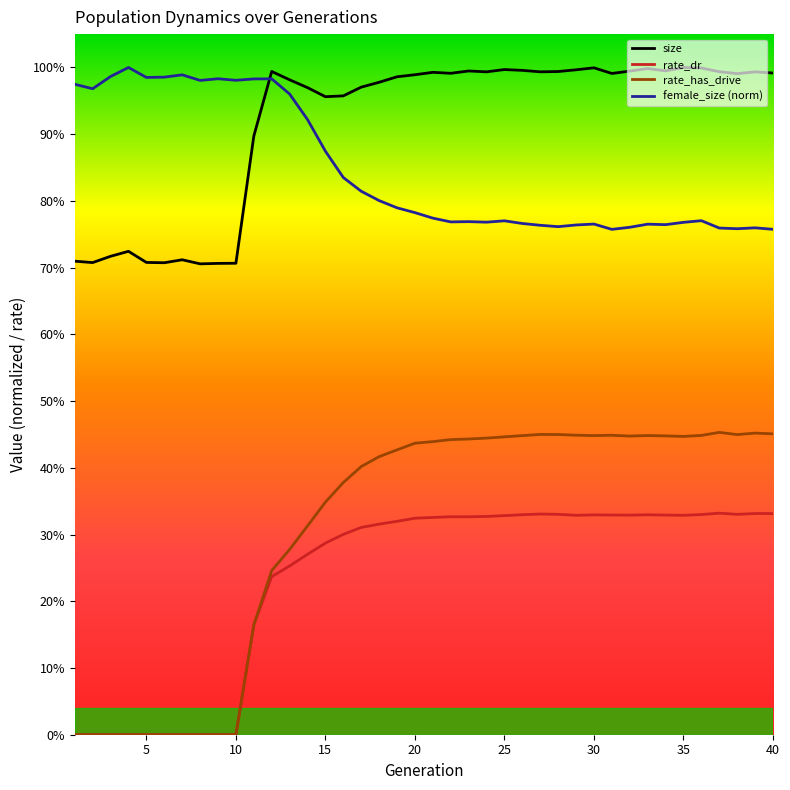

What are all the series names shown in the legend?

size, rate_dr, rate_has_drive, female_size (norm)